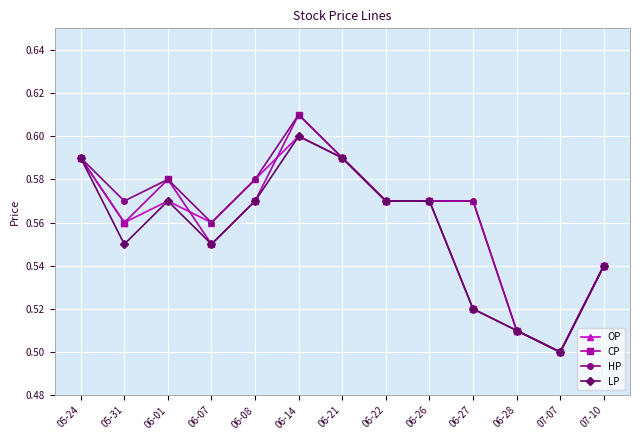

Count the OP values in the range 0 to 1.

13